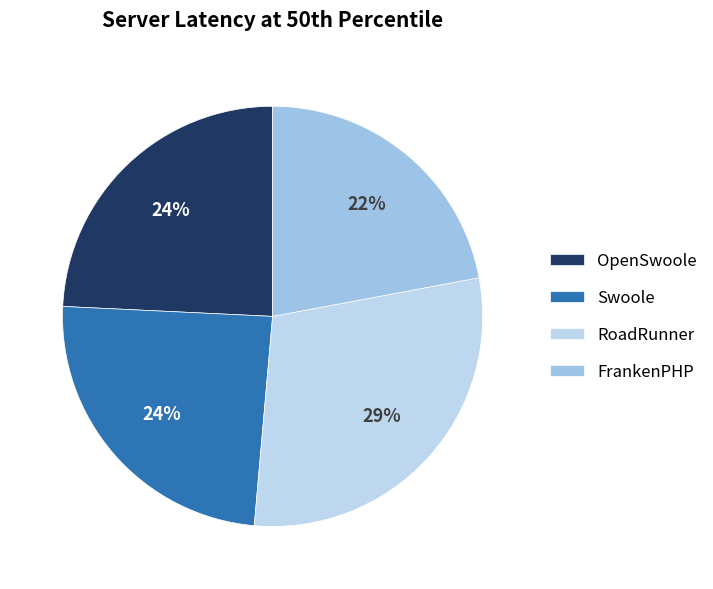

True or false: FrankenPHP accounts for 22% of the total.

True